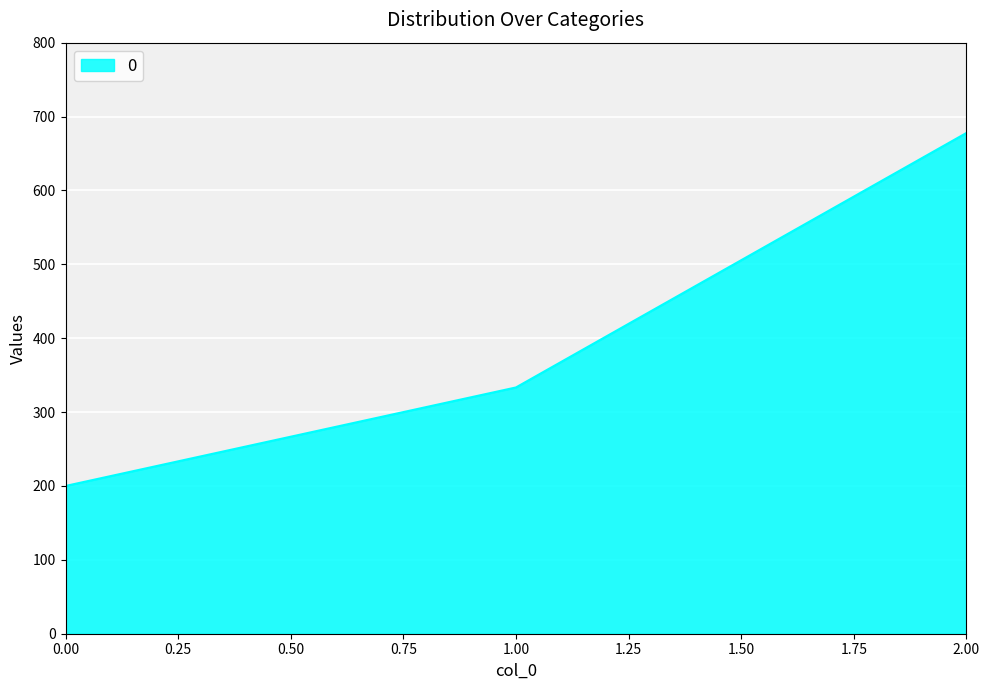

True or false: the data shows 200.0 at 0.00.

True